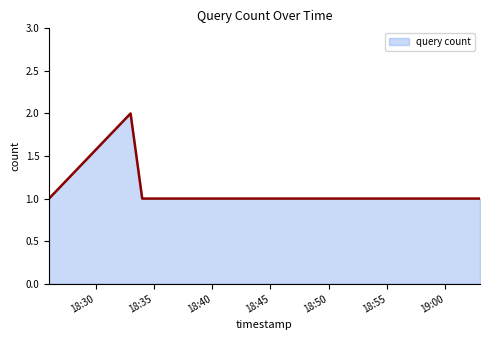

Reading left to right, list all the values displayed in this chart.

1	2	1	1	1	1